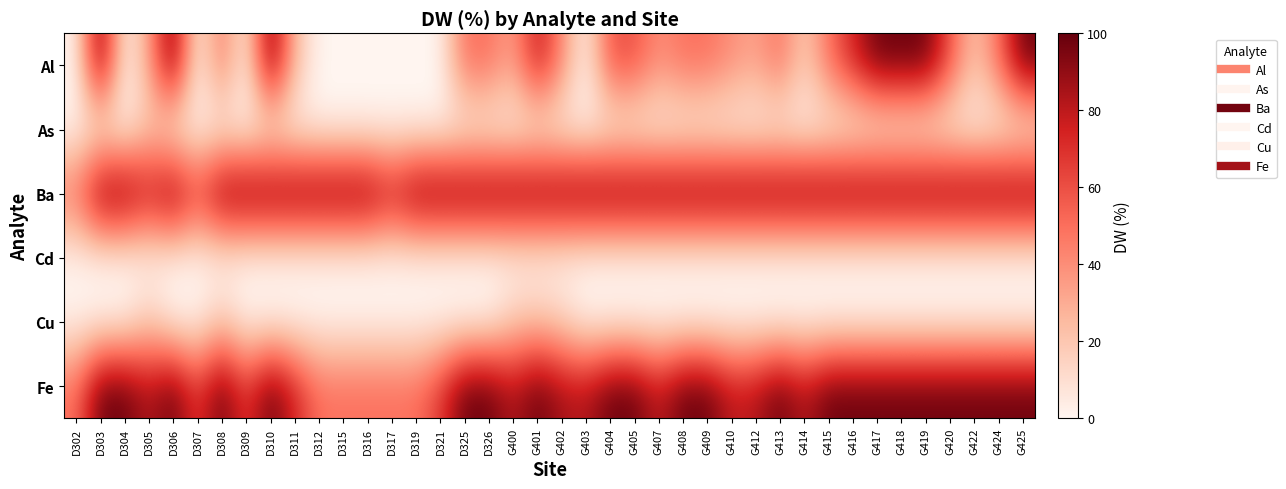

Which series has the largest total across all categories?

Ba